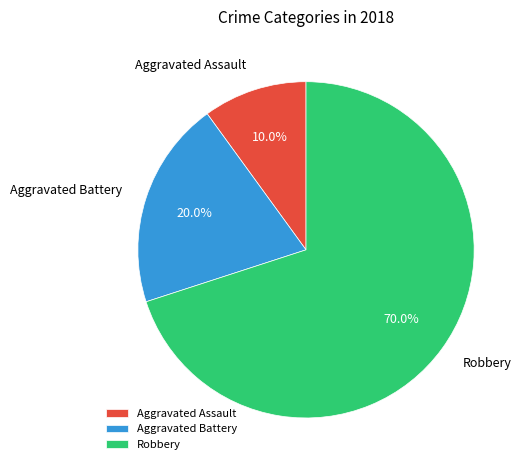

How many segments does this pie chart have?

3